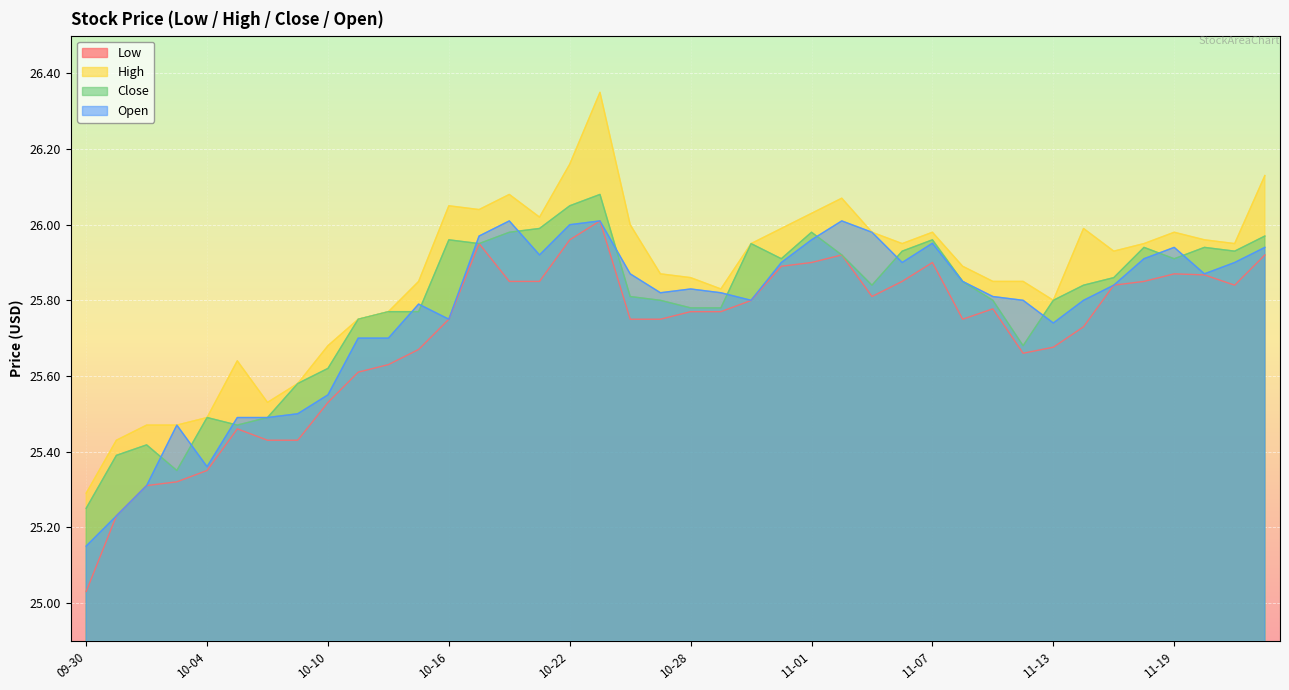

What is the greatest value displayed?

26.4